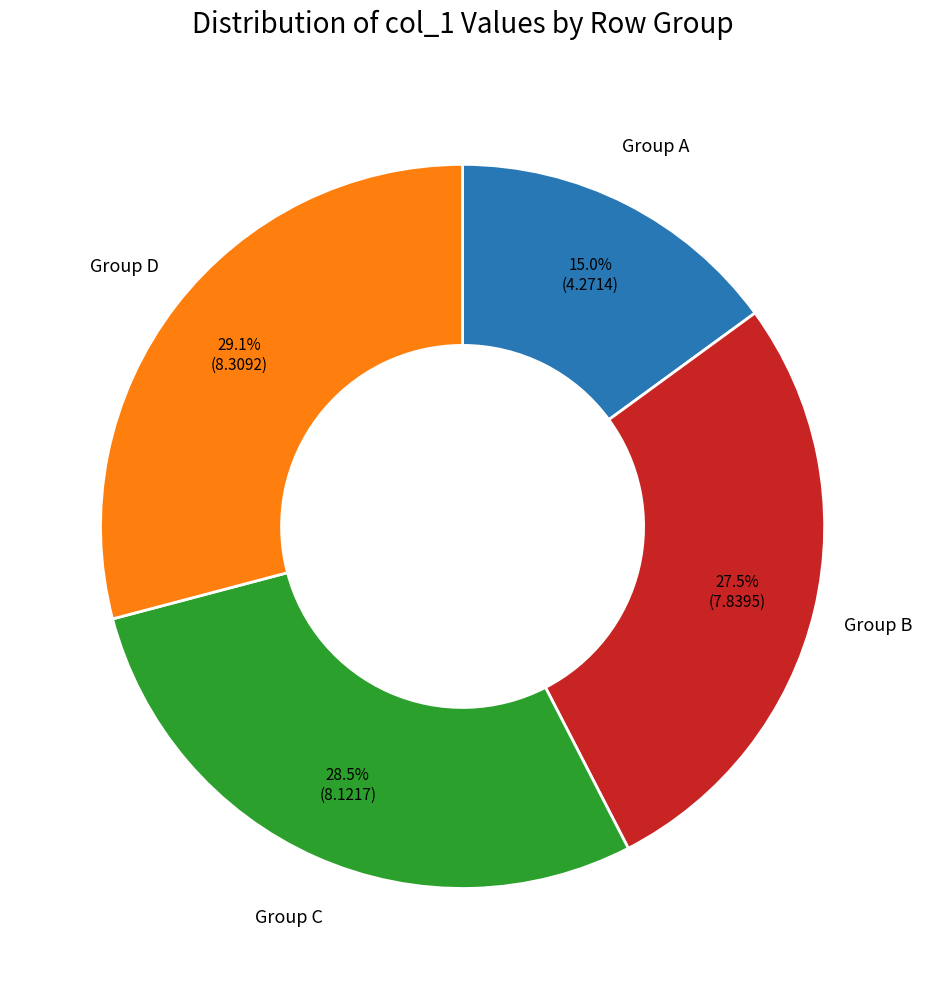

Is there any slice that represents more than half of the pie?

No